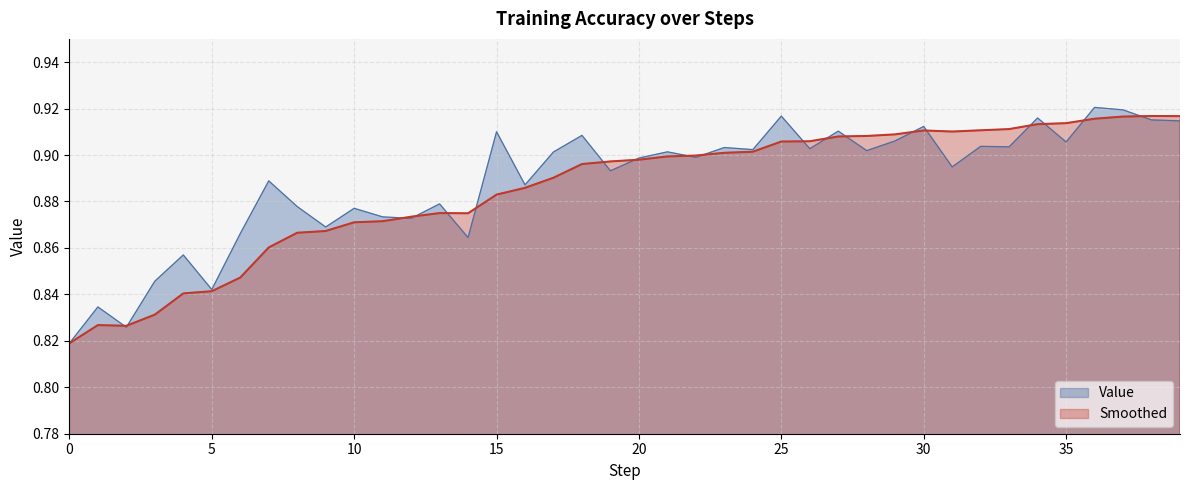

What is the total value across all series at 11?

1.7